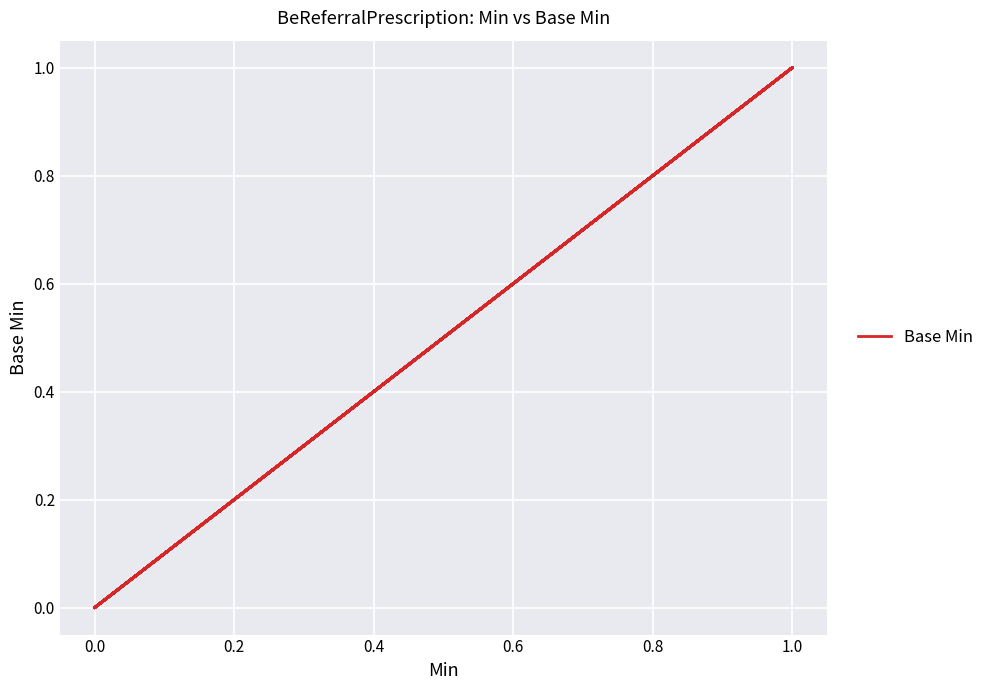

The value at 1.0 is 1. True or false?

True